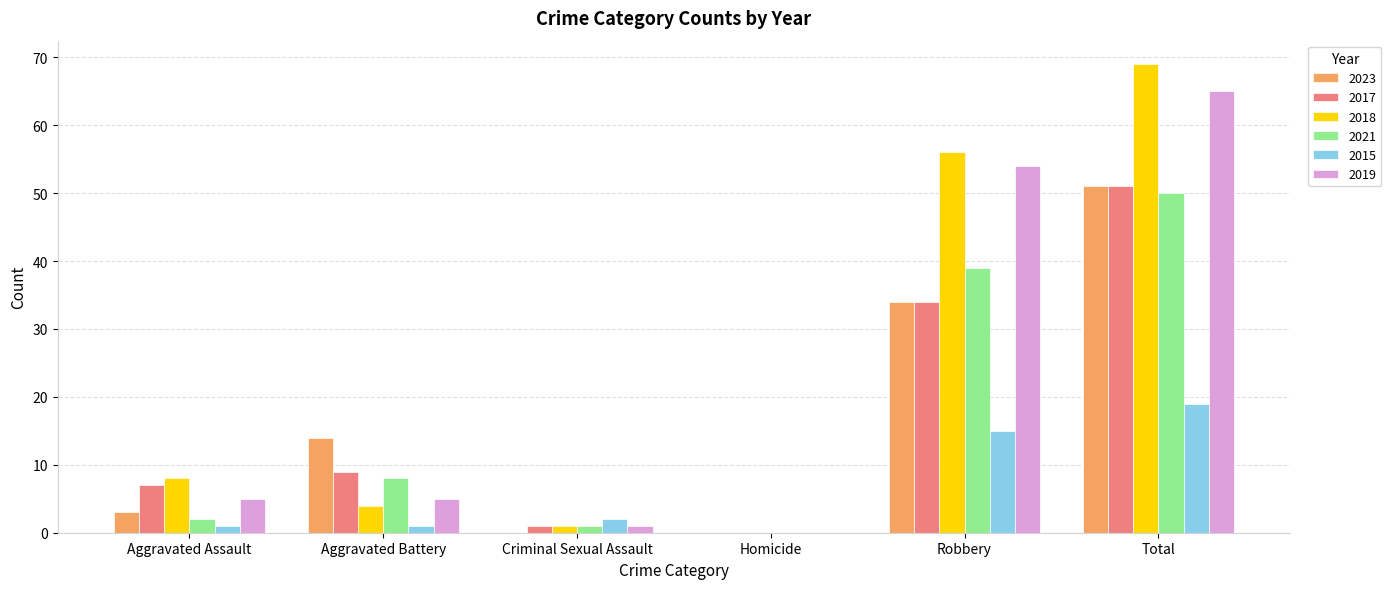

Reading left to right, what are all the values shown in this chart?

2023: Aggravated Assault=3	Aggravated Battery=14	Criminal Sexual Assault=0	Homicide=0	Robbery=34	Total=51
2017: Aggravated Assault=7	Aggravated Battery=9	Criminal Sexual Assault=1	Homicide=0	Robbery=34	Total=51
2018: Aggravated Assault=8	Aggravated Battery=4	Criminal Sexual Assault=1	Homicide=0	Robbery=56	Total=69
2021: Aggravated Assault=2	Aggravated Battery=8	Criminal Sexual Assault=1	Homicide=0	Robbery=39	Total=50
2015: Aggravated Assault=1	Aggravated Battery=1	Criminal Sexual Assault=2	Homicide=0	Robbery=15	Total=19
2019: Aggravated Assault=5	Aggravated Battery=5	Criminal Sexual Assault=1	Homicide=0	Robbery=54	Total=65